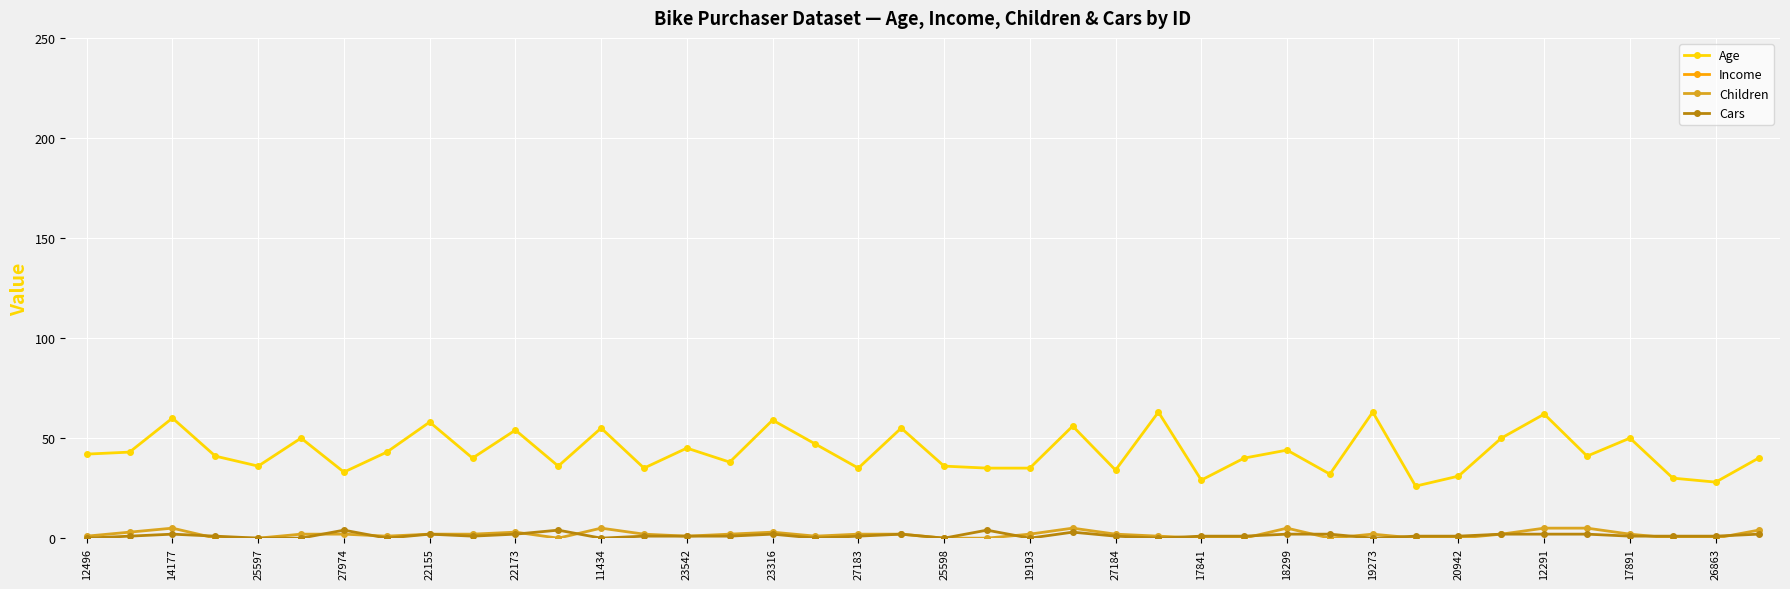

True or false: Cars and Age cross at least once.

False